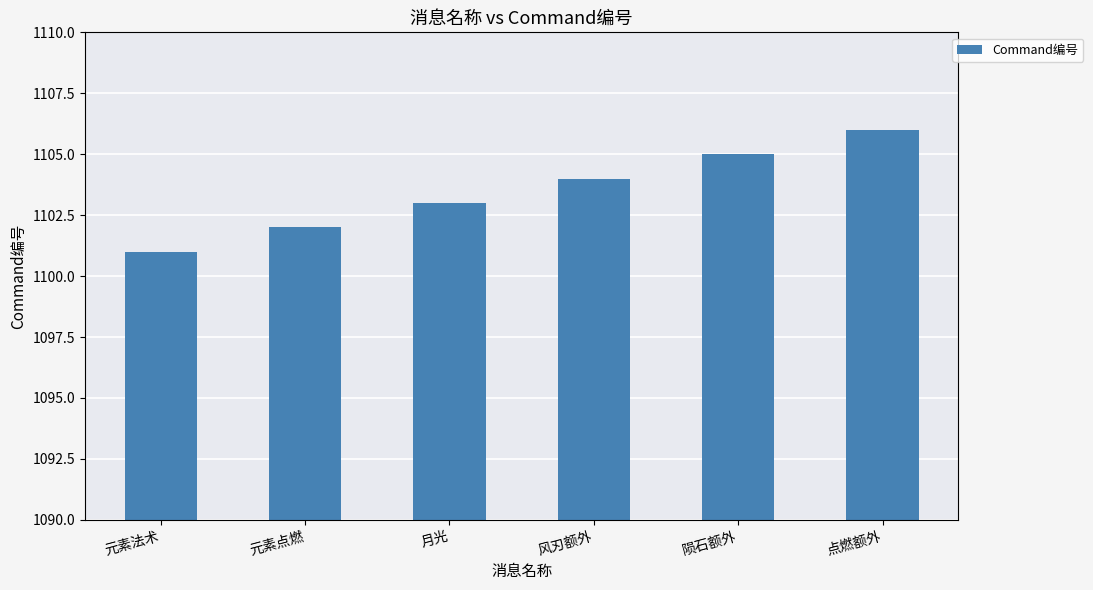

How many bars are there in total?

6